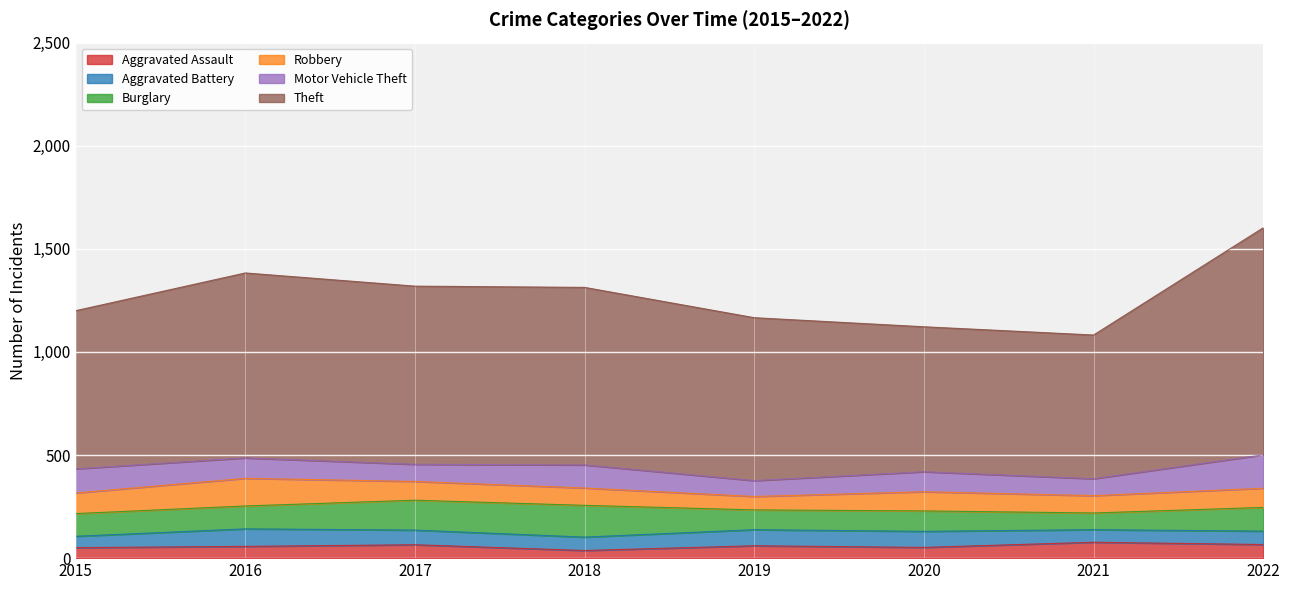

At which category does Motor Vehicle Theft reach its first local valley?

2017